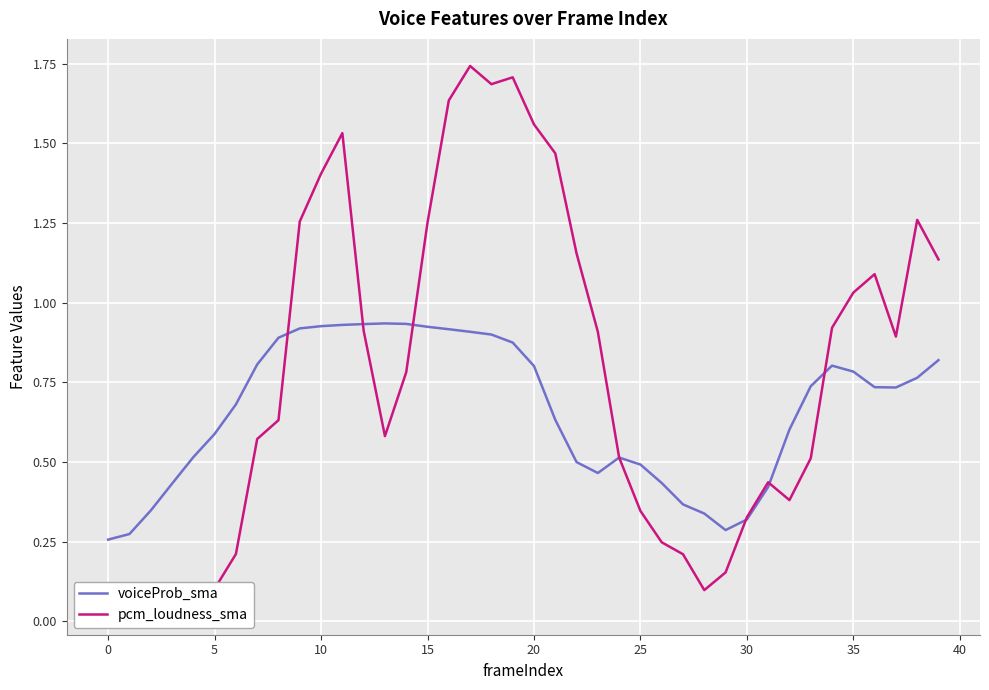

Is this an area chart (filled region under the line)?

No